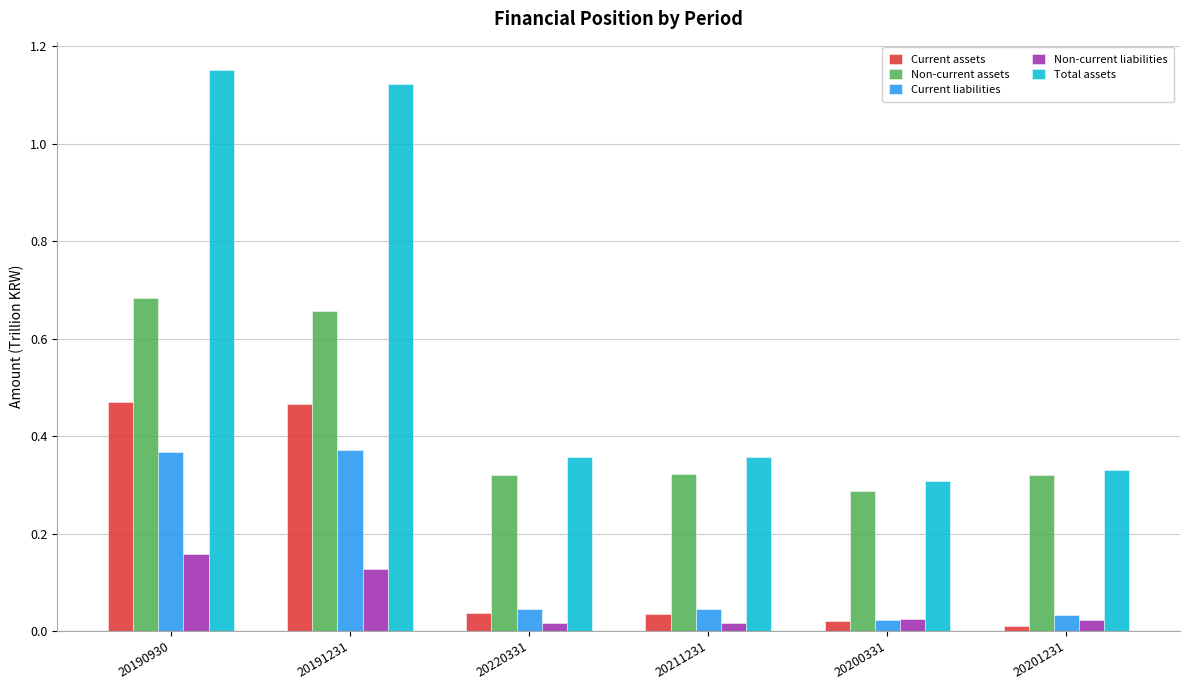

What is the label of the 2nd bar from the left?

20191231